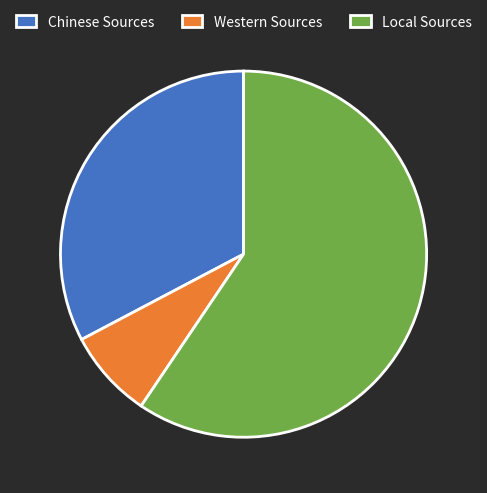

Between Local Sources and Chinese Sources, which is larger?

Local Sources